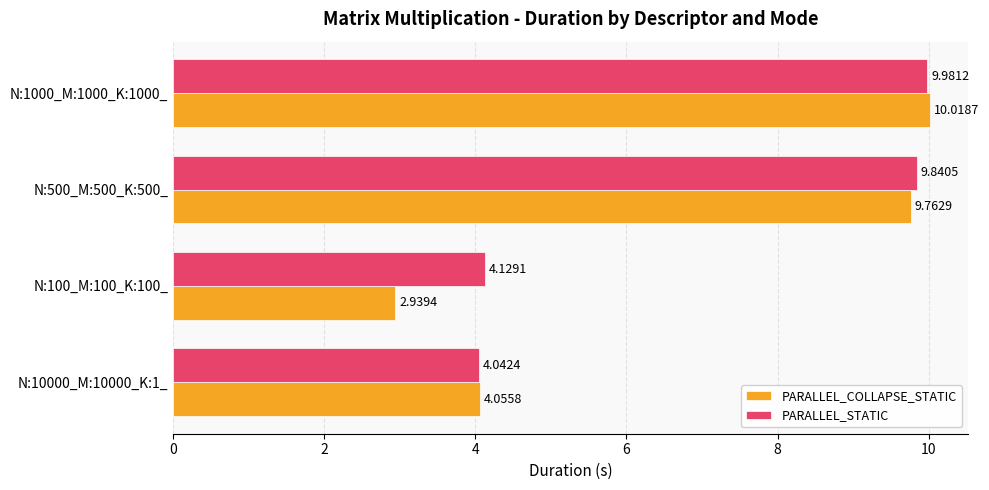

At which category is the sum across all series the highest?

N:1000_M:1000_K:1000_